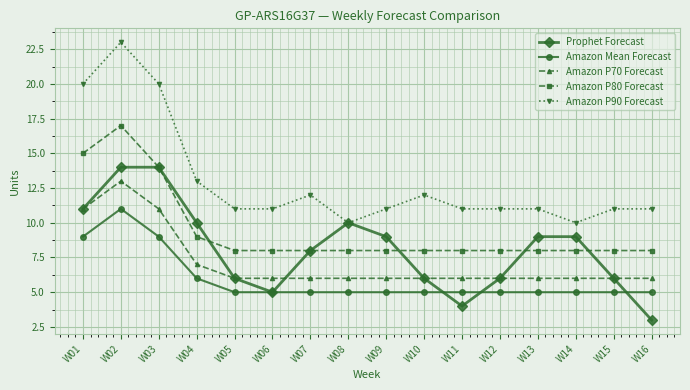

Is it true that Amazon P80 Forecast equals 8 at W09?

True